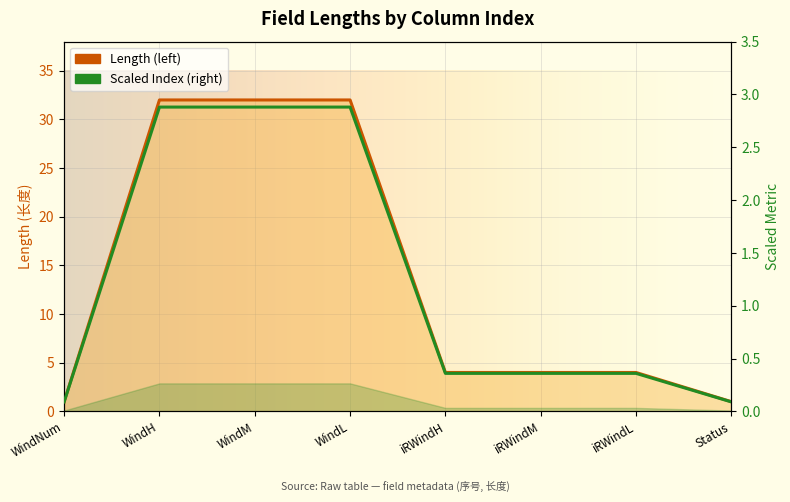

Approximately how many times larger is the value at iRWindH compared to Status?

4.0